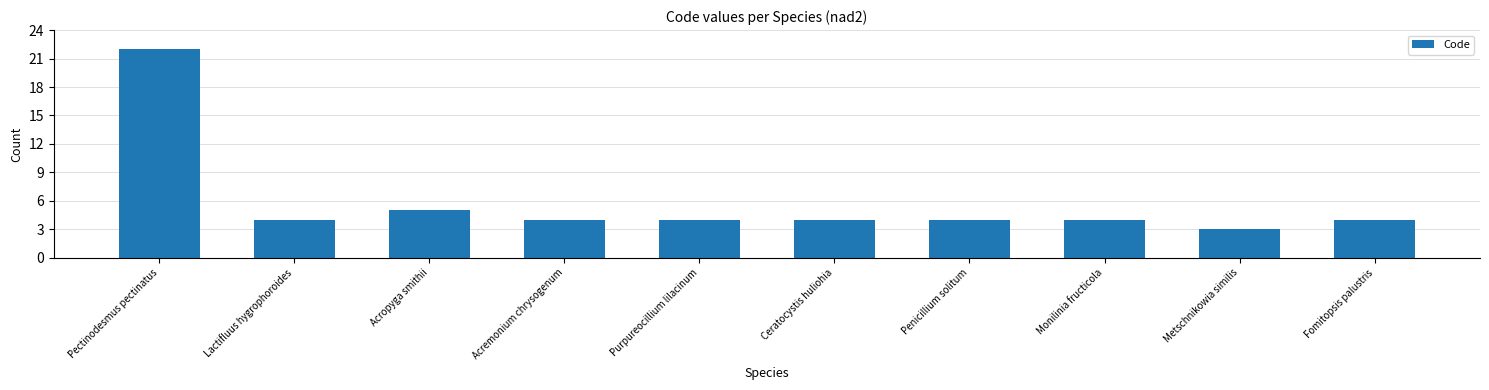

What is the ratio of the value at Acropyga smithii to the value at Metschnikowia similis?

1.7